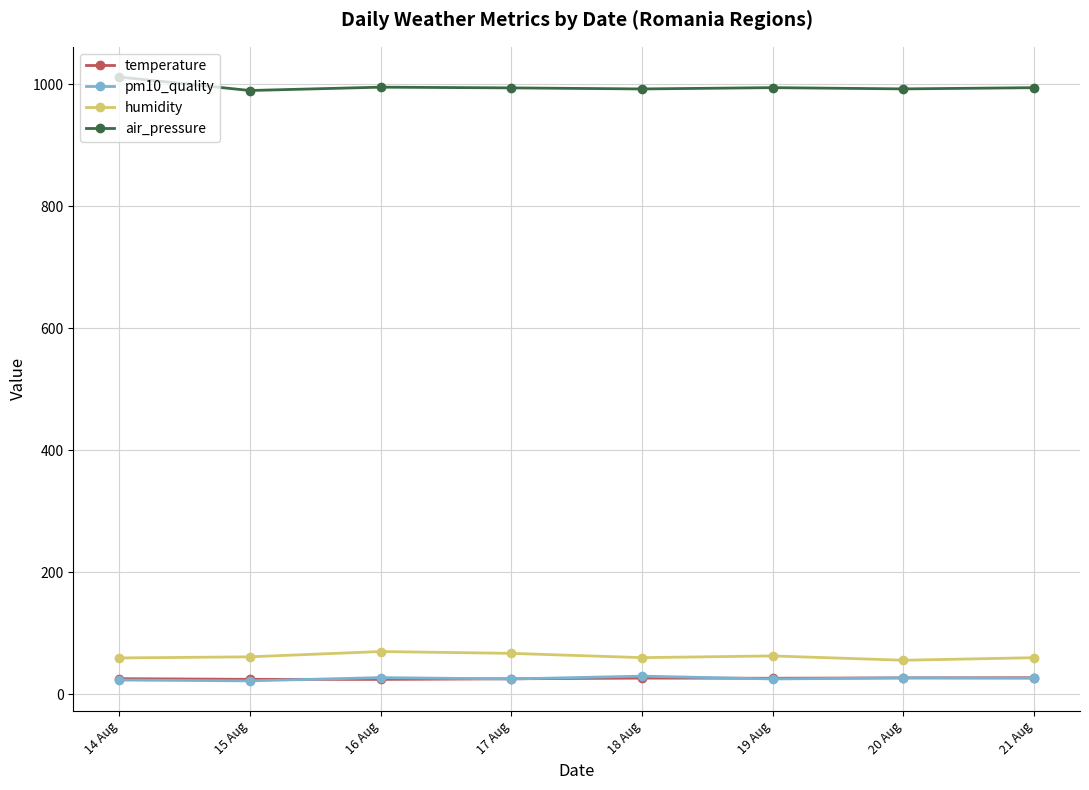

What is the difference between the highest and lowest values at 21 Aug?

968.2